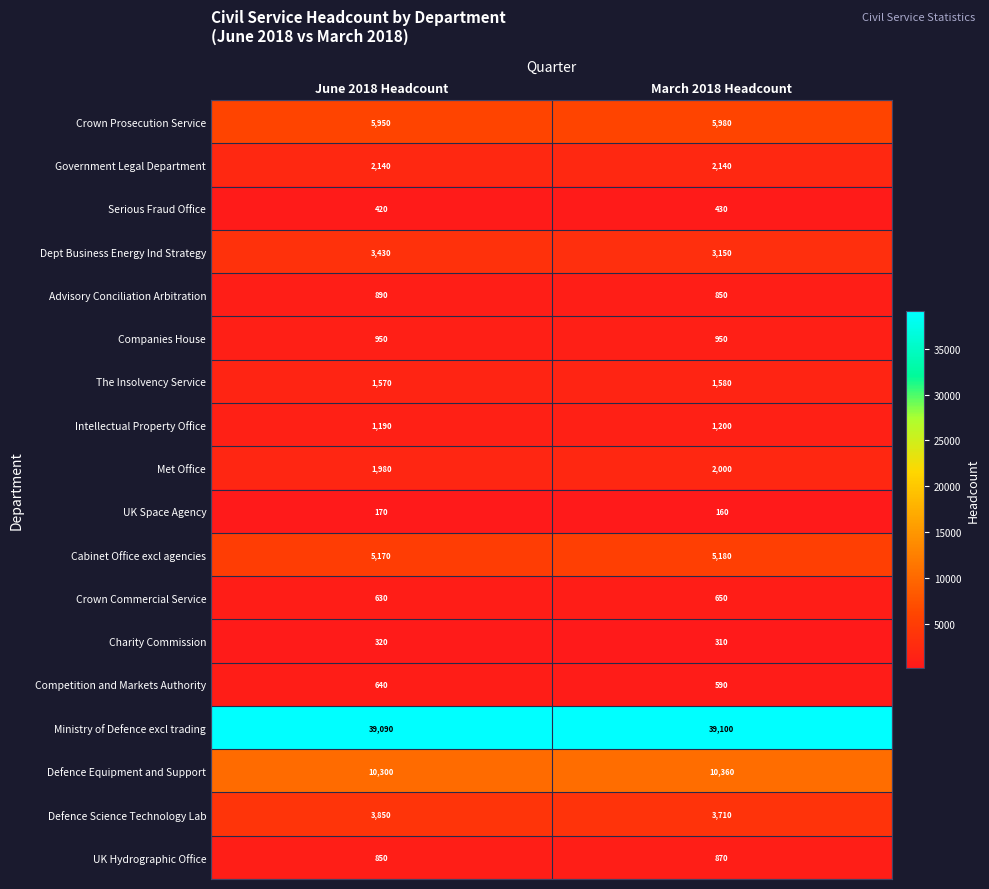

True or false: Crown Prosecution Service has a value of 2352 at March 2018 Headcount.

False